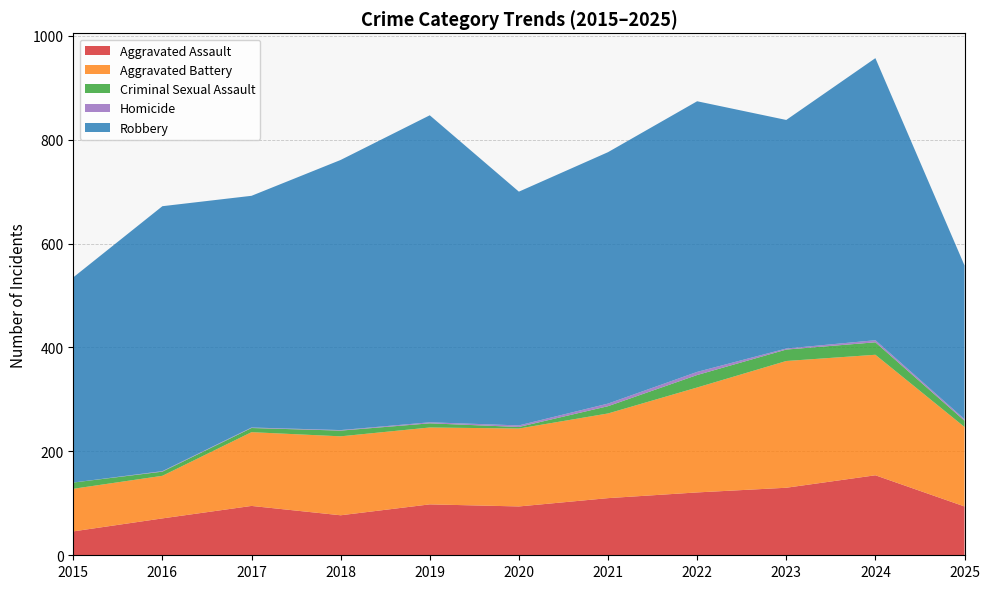

Reading left to right, what are all the values shown in this chart?

Aggravated Assault: 46	71	95	77	98	94	110	121	130	154	94
Aggravated Battery: 82	82	142	152	148	150	163	202	244	232	153
Criminal Sexual Assault: 12	8	8	11	8	3	14	24	22	24	12
Homicide: 0	1	1	1	2	3	5	6	2	4	3
Robbery: 395	510	446	520	591	450	484	521	440	543	296